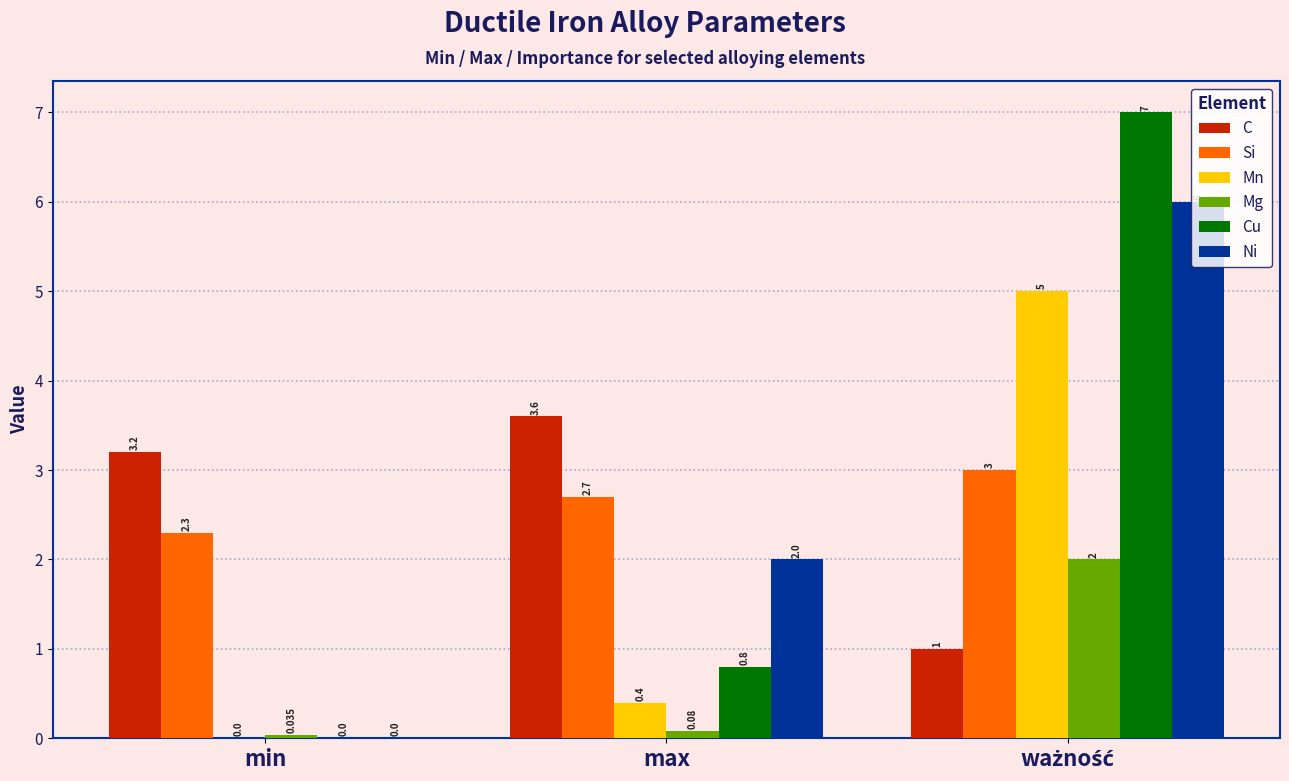

Is the value of C at min greater than the value of Mn at min?

Yes